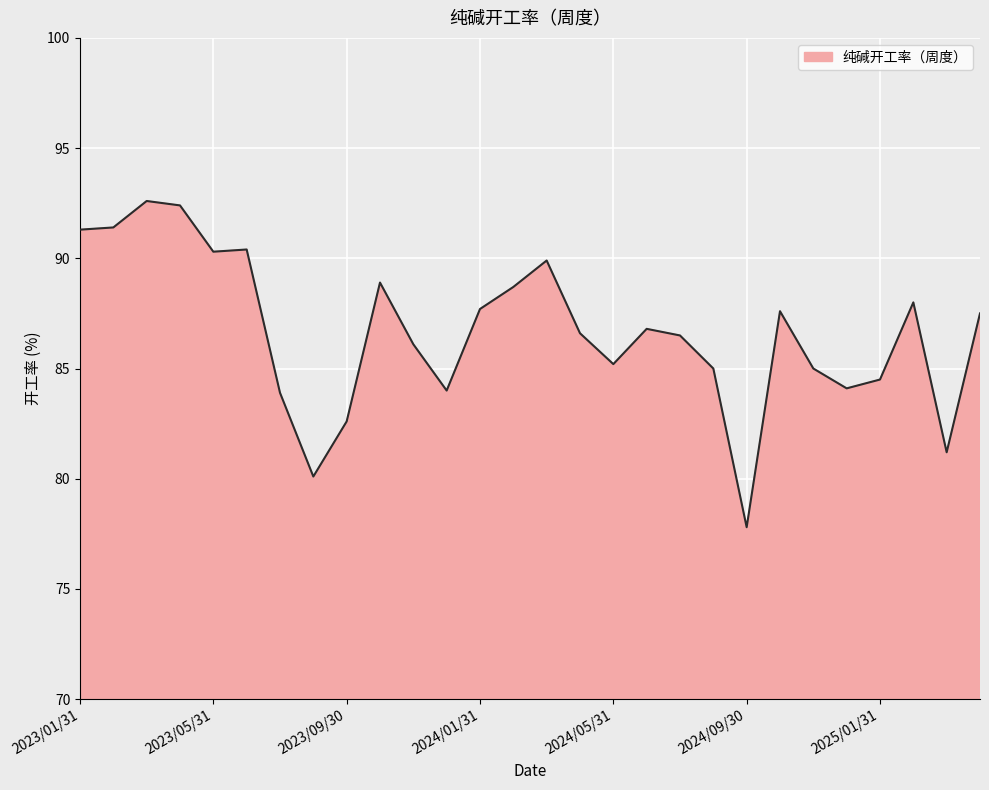

What is the greatest value displayed?

92.6